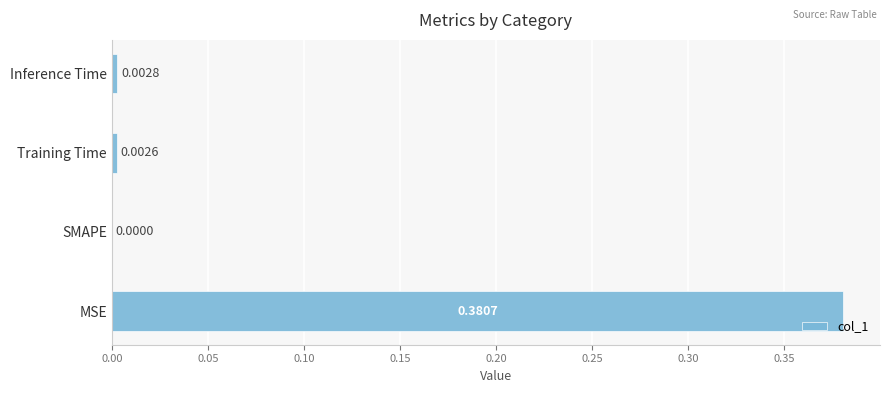

Between Inference Time and Training Time, which is larger?

Inference Time